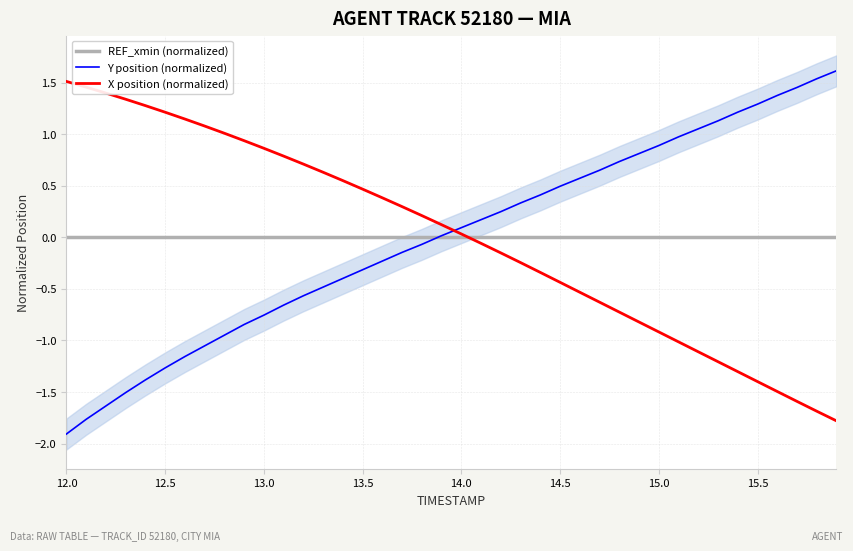

Is it true that REF_xmin (normalized) equals 0.0 at 12.0?

True